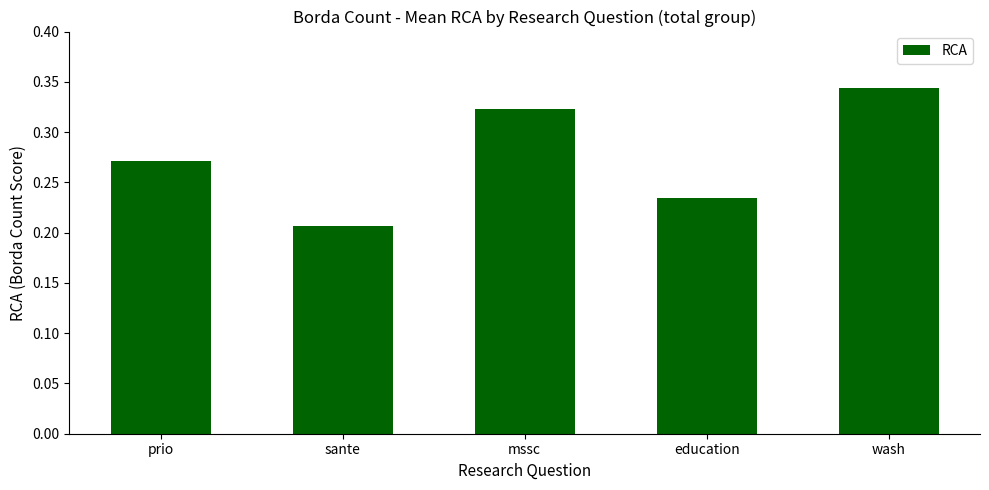

Rank the categories by value from highest to lowest.

wash, mssc, prio, education, sante